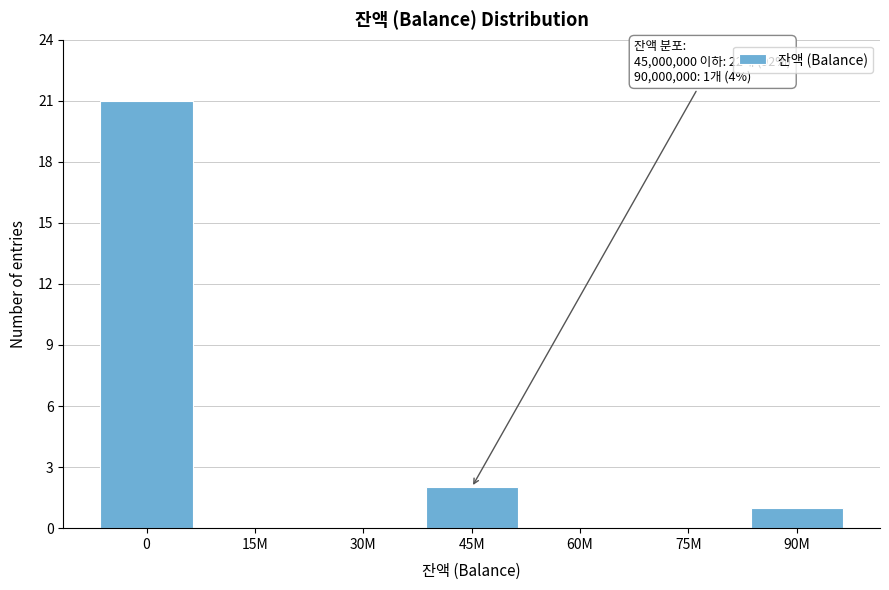

Reading left to right, list all the values displayed in this chart.

0=21	15M=0	30M=0	45M=2	60M=0	75M=0	90M=1